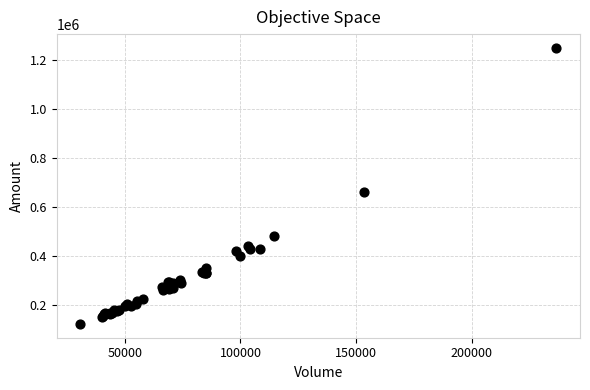

What Y value in the scatter plot is closest to 684994?

661157.2